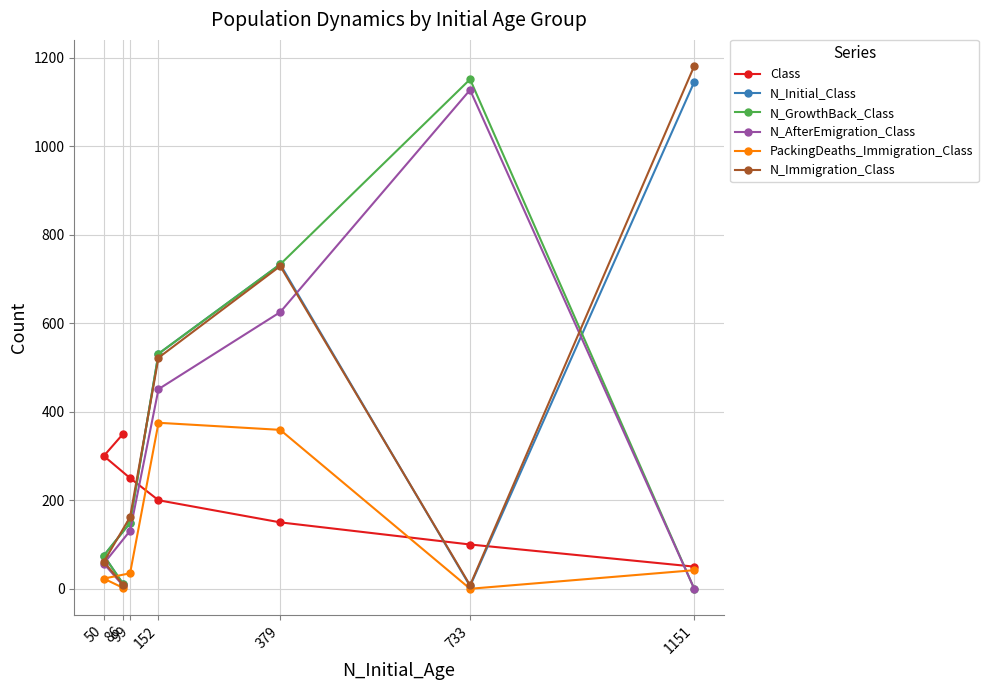

What is the total value across all series at 733?

2392